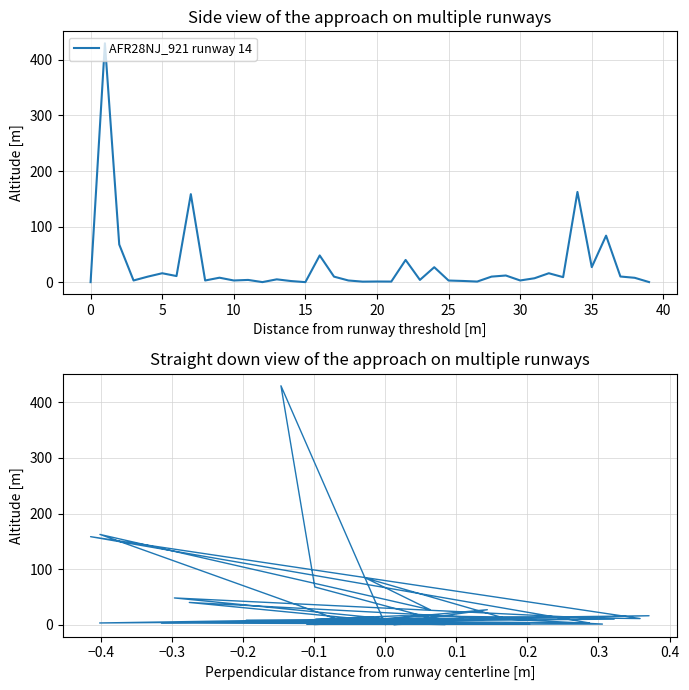

How many data points are less than 7?

20